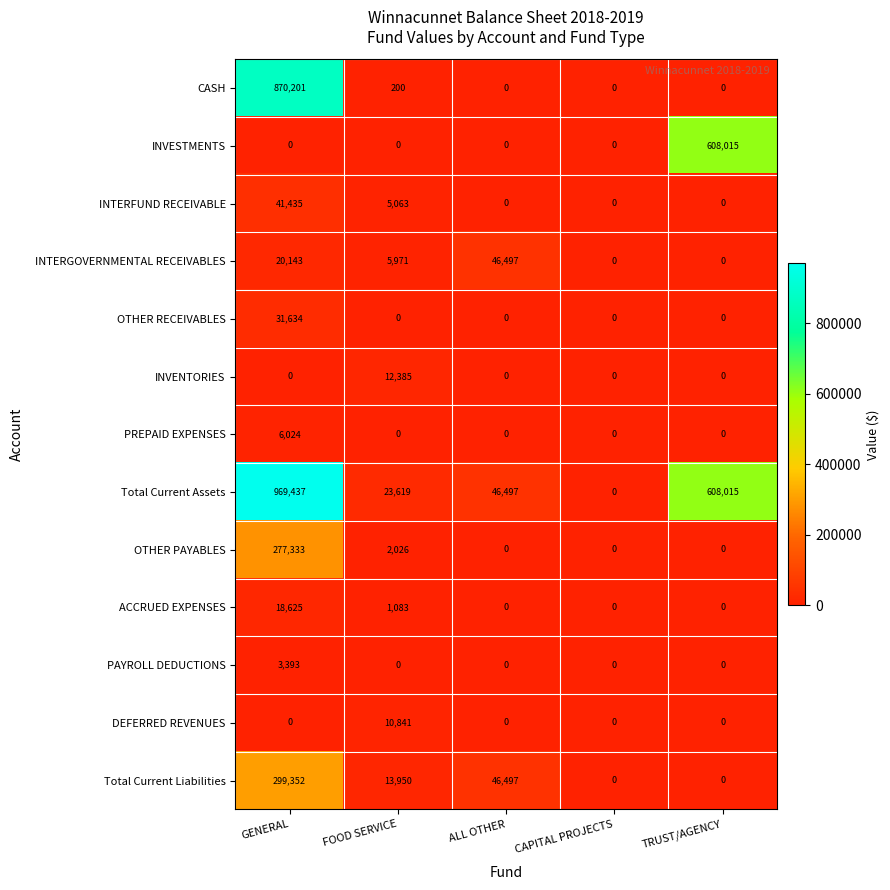

What value does the Total Current Liabilities series have at ALL OTHER?

46497